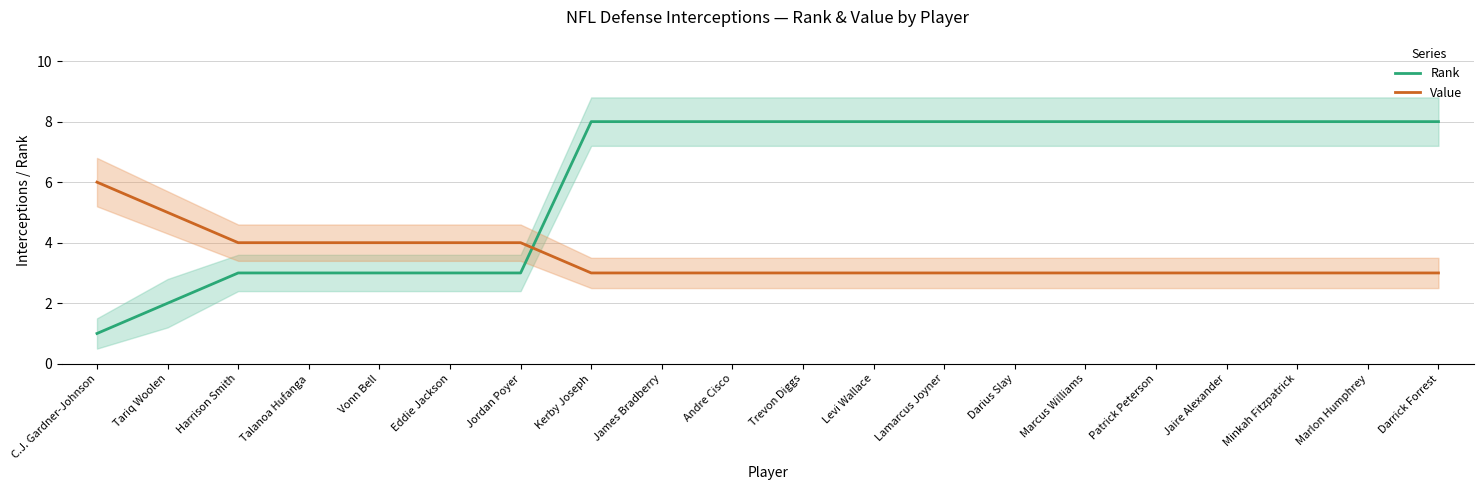

How many series are shown in this chart?

2